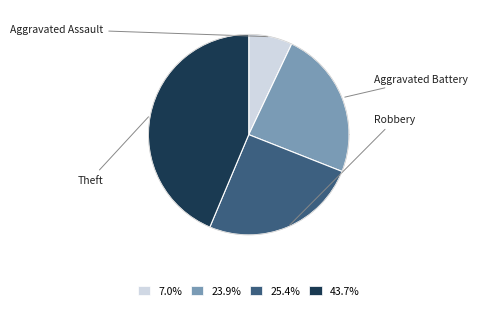

To the nearest percent, what is the difference between the largest and smallest slice percentages?

37%